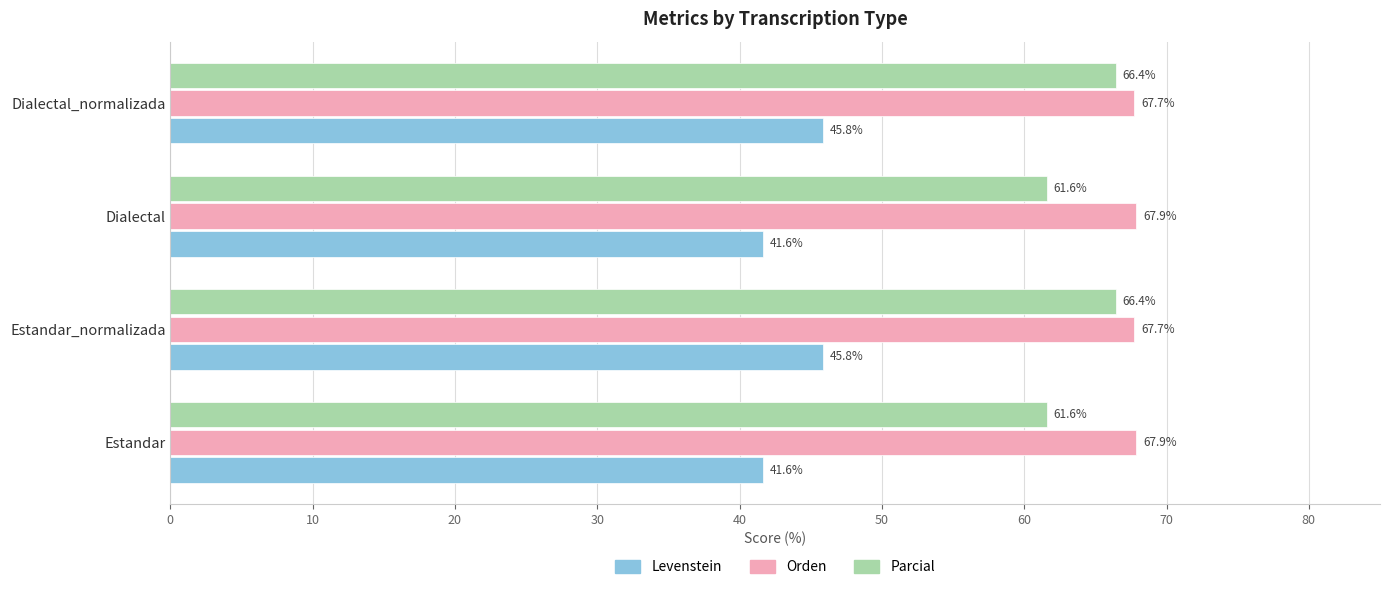

What is the sum of all Orden values?

271.2